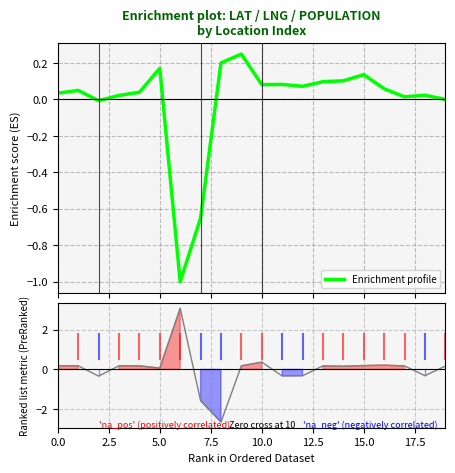

True or false: Enrichment profile and Ranking metric scores intersect in this chart.

True